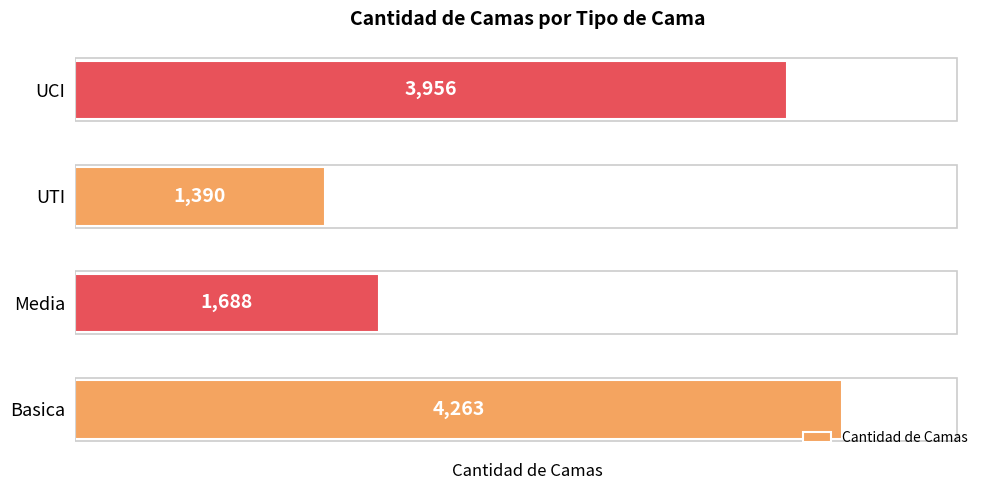

List the labels in order of value, smallest first.

UTI, Media, UCI, Basica